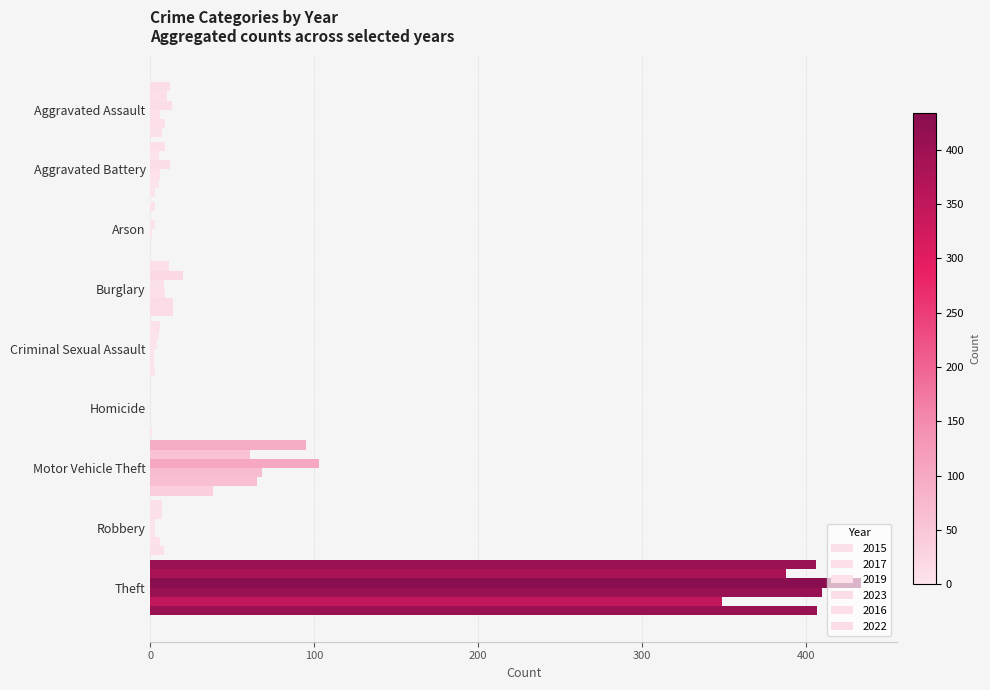

Count the number of data series in this chart.

6